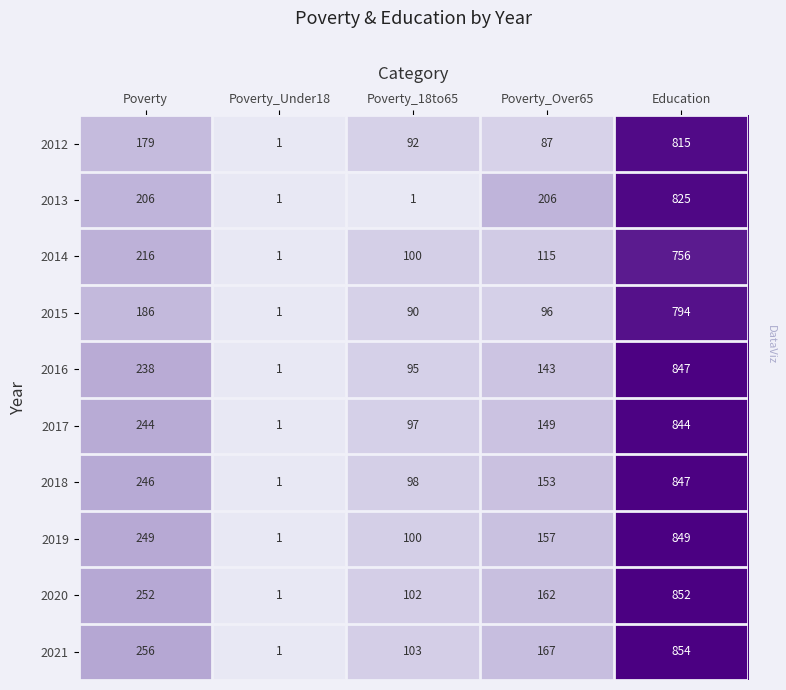

At which label does 2020 reach its peak?

Education